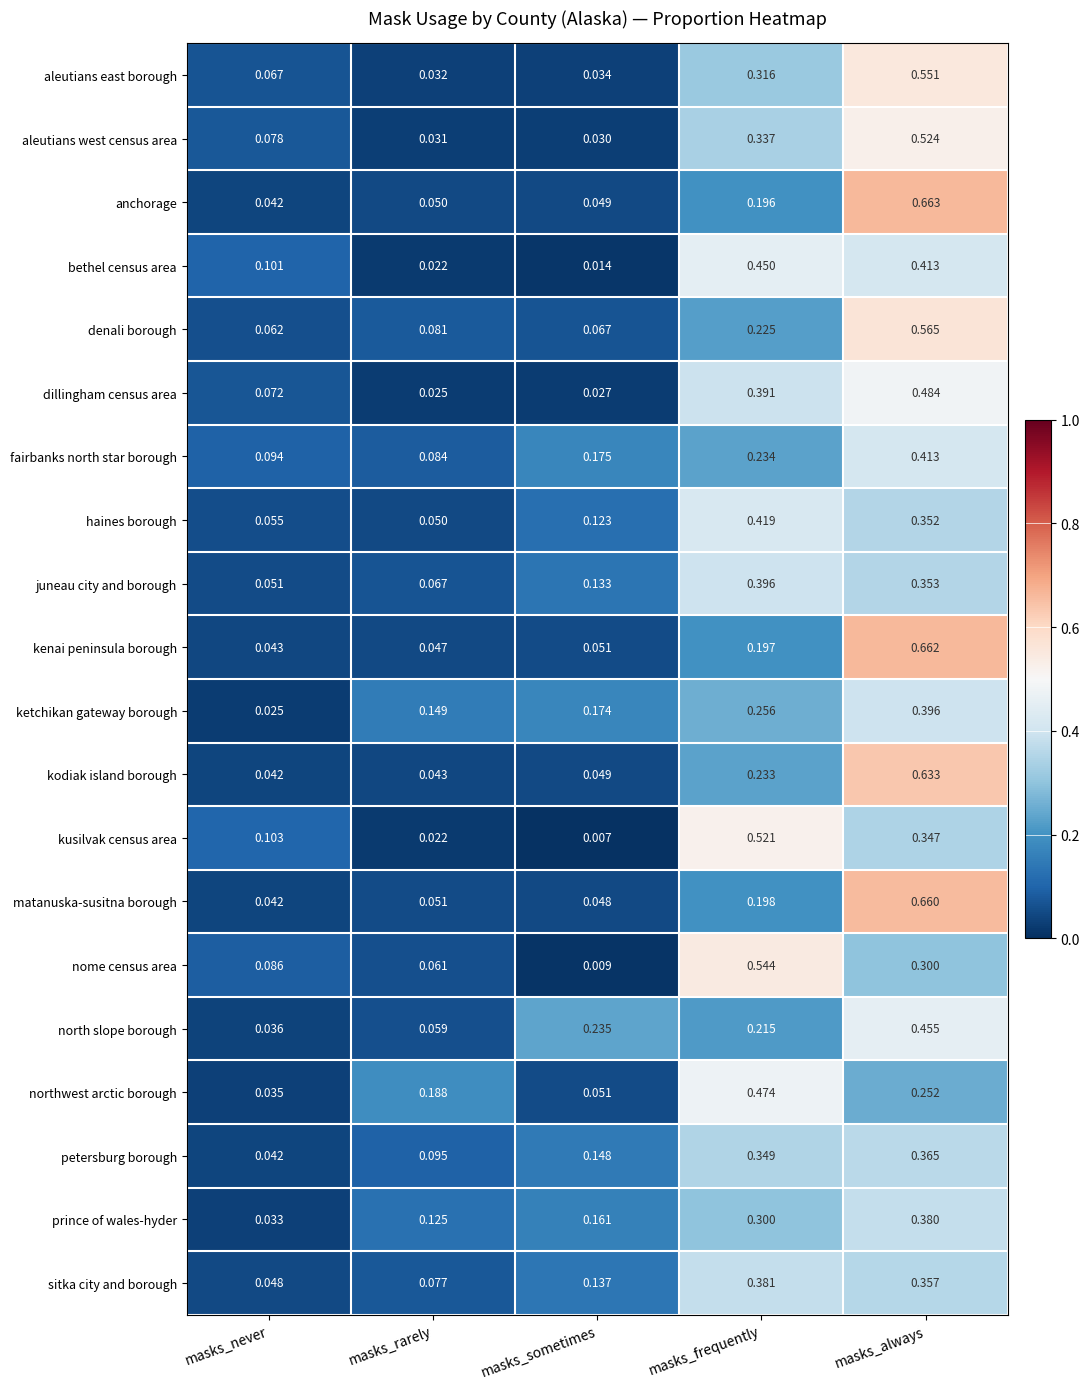

Where is prince of wales-hyder nearest to the value 0?

masks_never